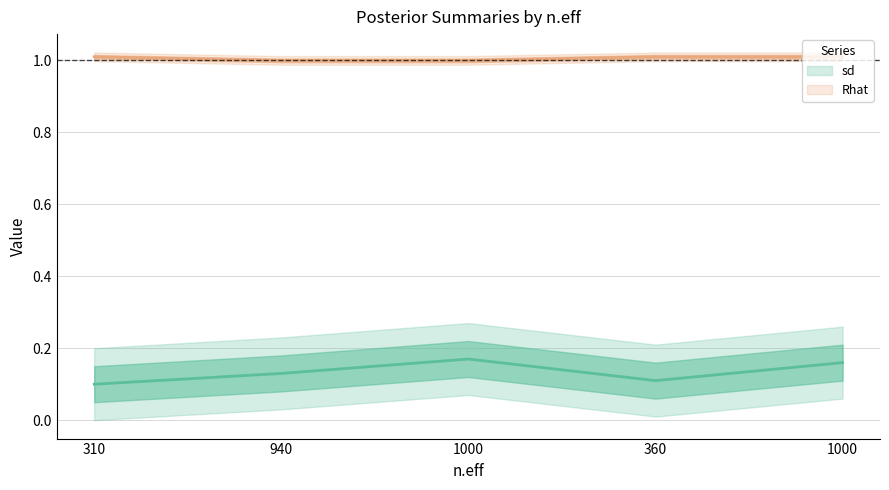

Which series has the largest total across all categories?

Rhat